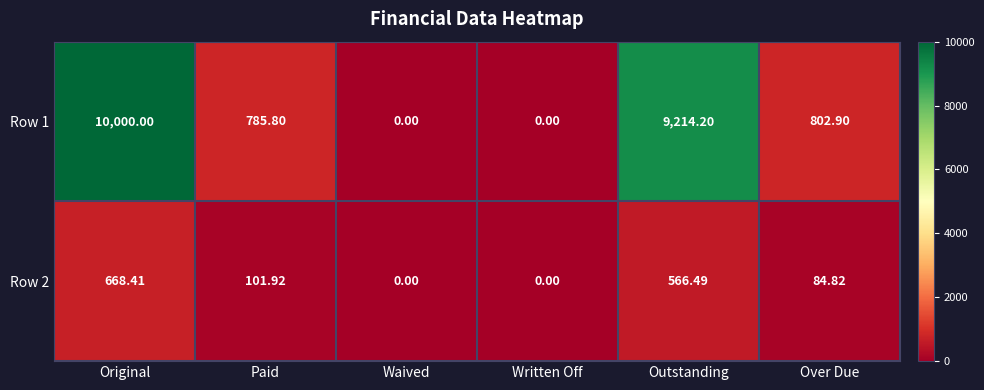

At which label does Row 2 reach its peak?

Original